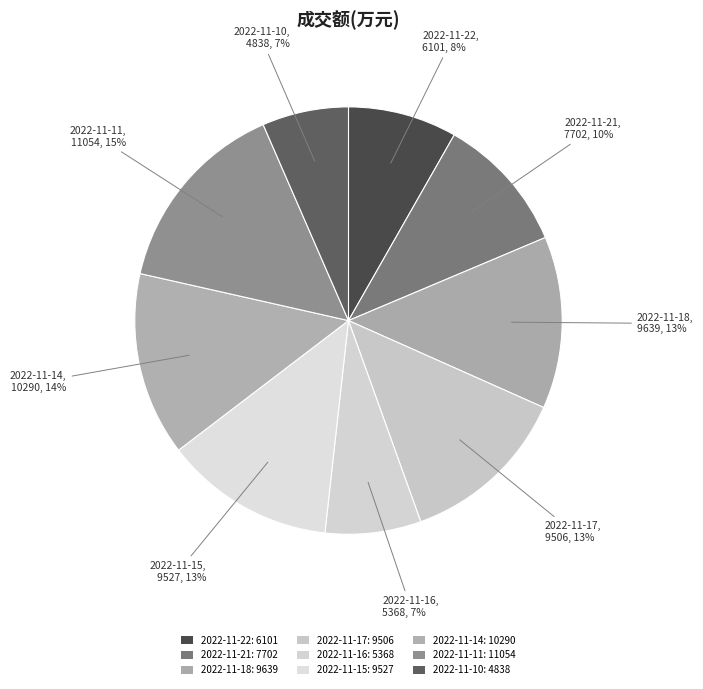

Count the number of slices in the pie.

9